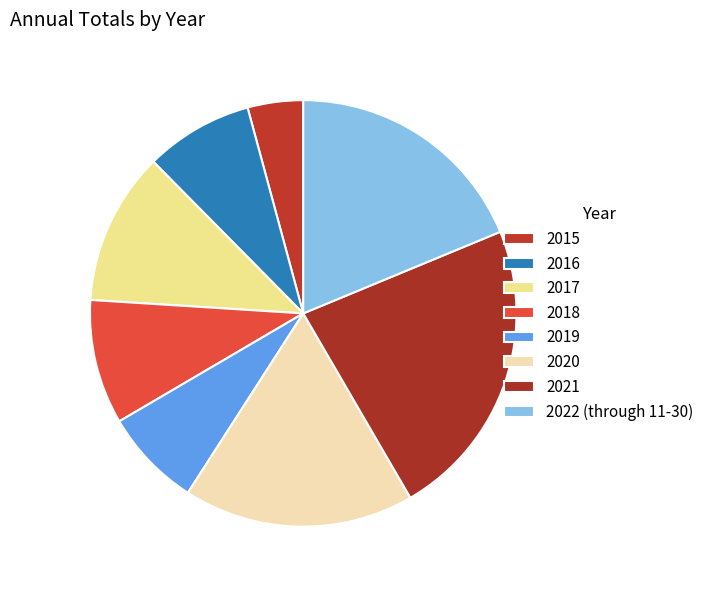

The 2020 slice represents 17% of the pie. True or false?

True